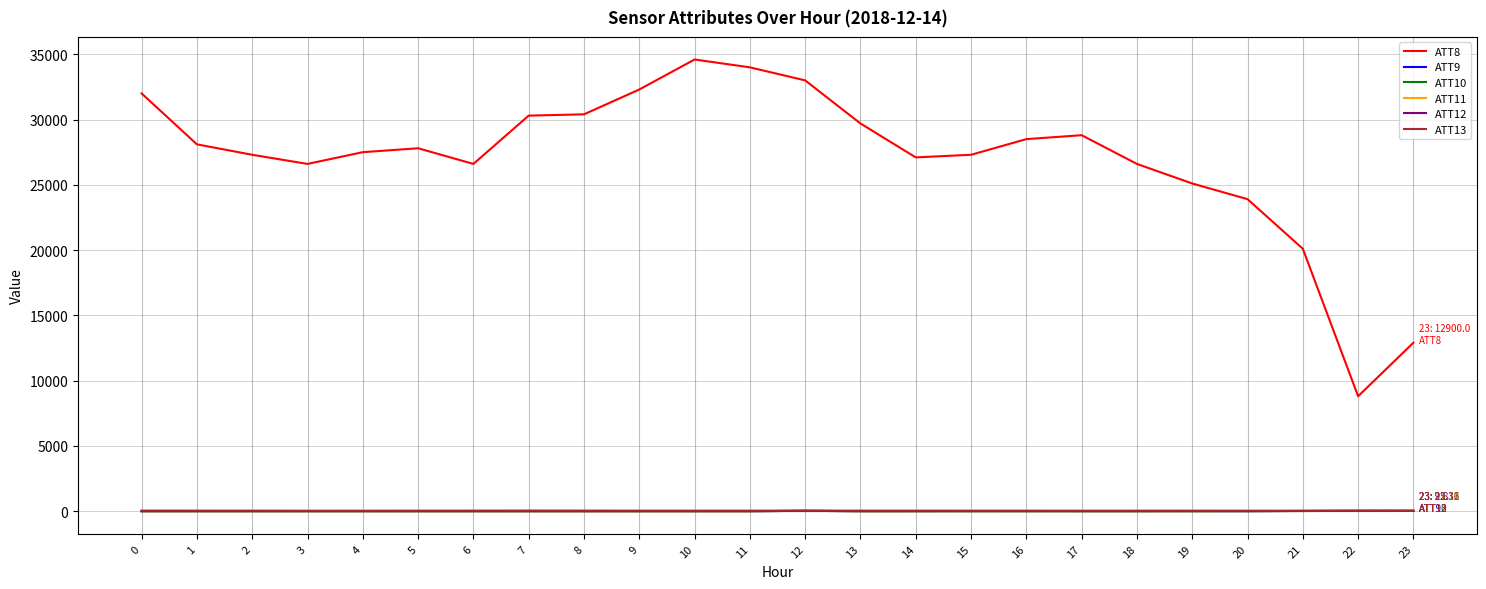

True or false: ATT10 and ATT8 intersect in this chart.

False